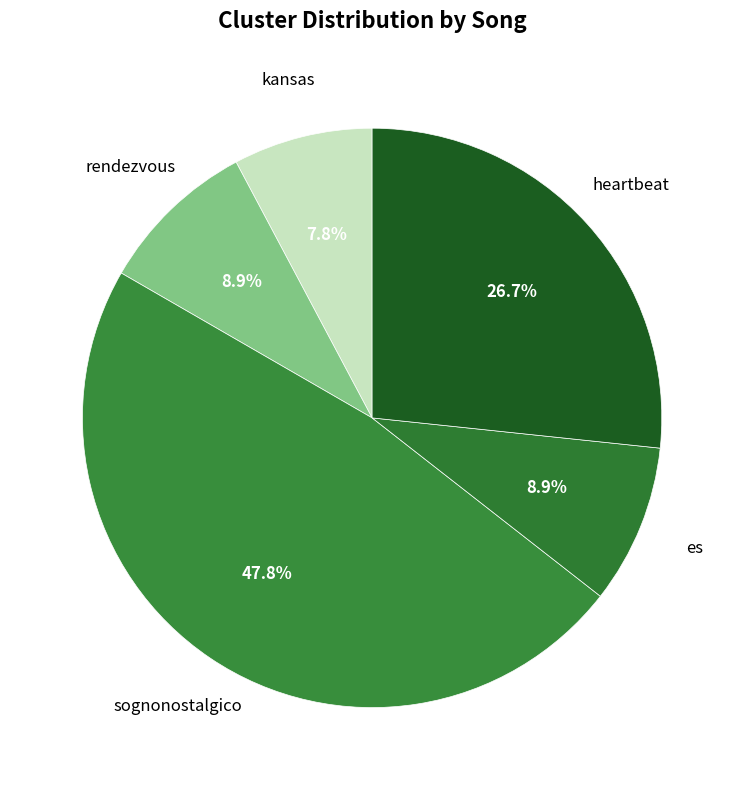

How many segments does this pie chart have?

5